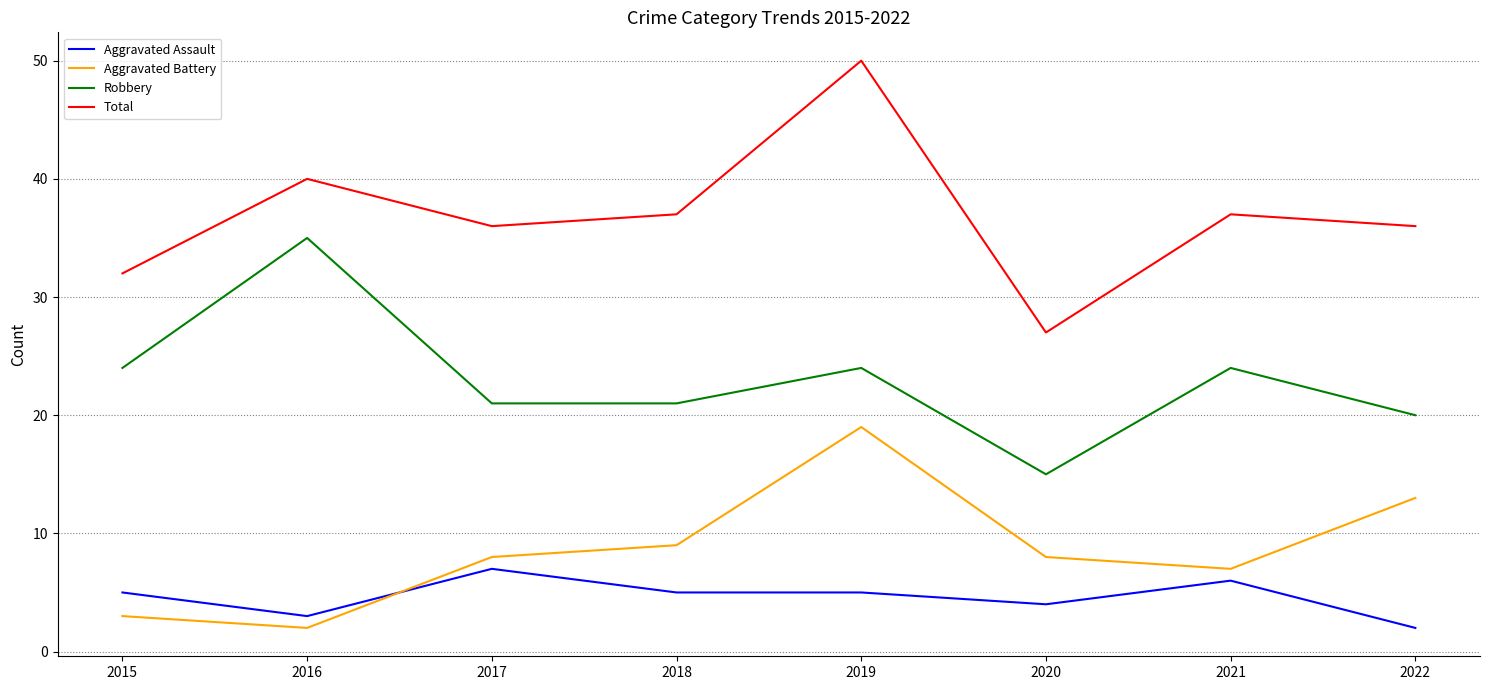

Is it true that Aggravated Battery equals 3 at 2021?

False